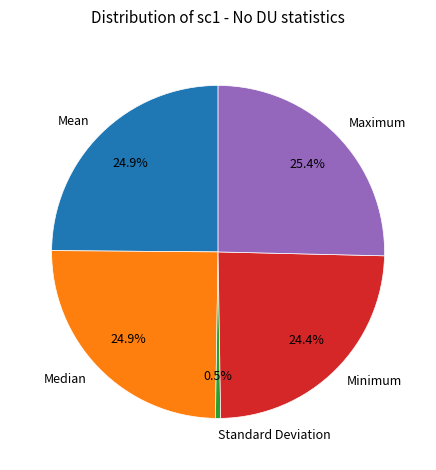

Does Maximum account for over 50% of the chart?

No